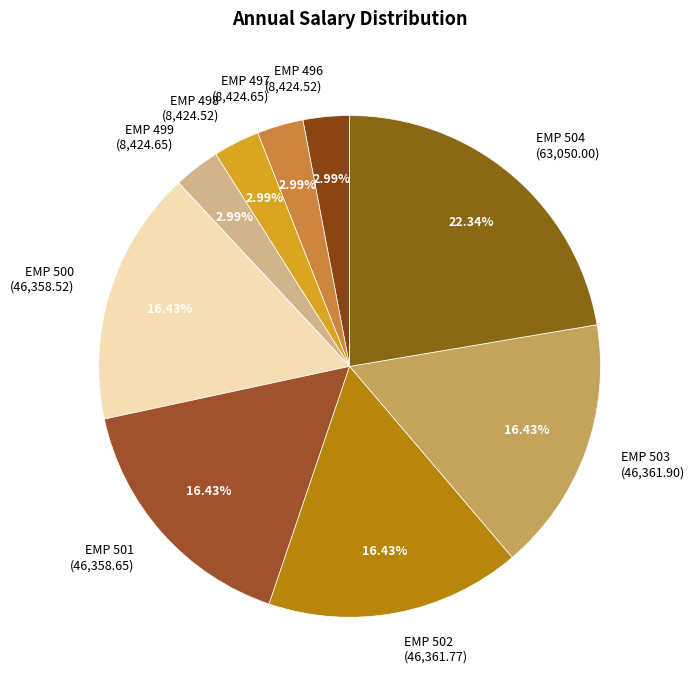

The EMP 501 slice represents 24% of the pie. True or false?

False